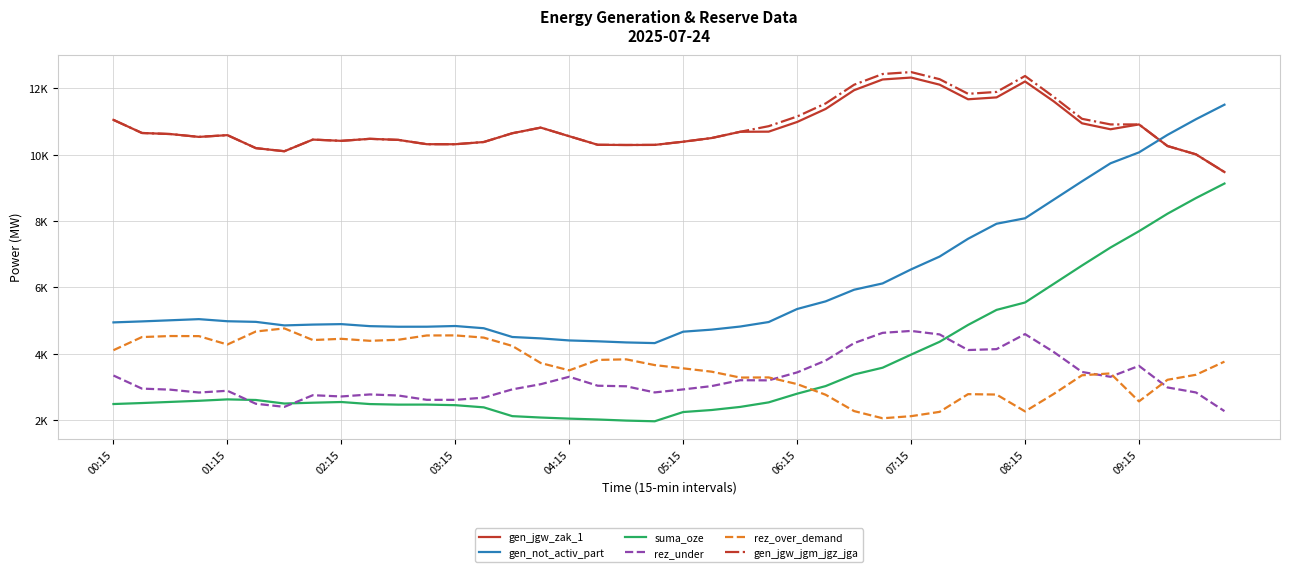

Is this an area chart (filled region under the line)?

No